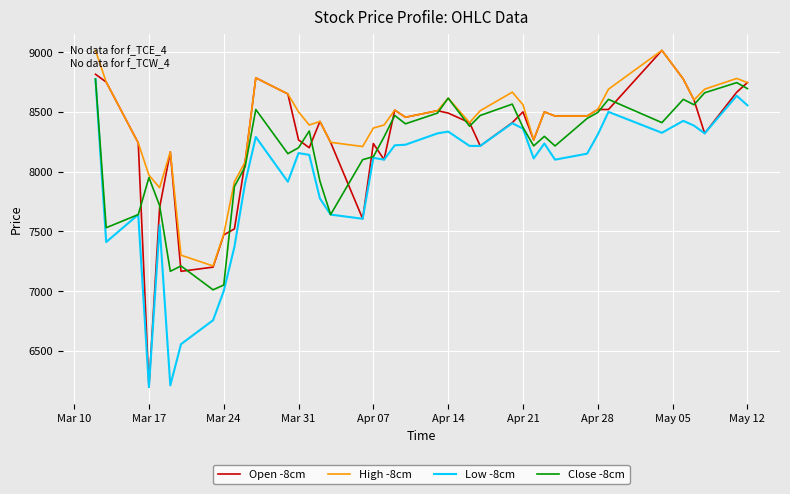

True or false: High -8cm and Low -8cm intersect in this chart.

False